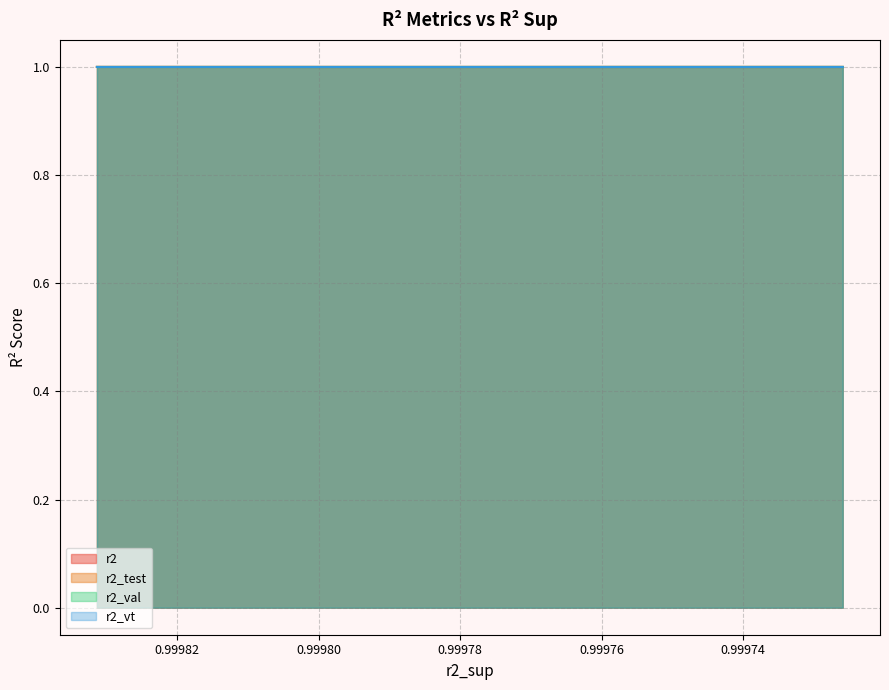

List the series in order of their peak value, lowest first.

r2_test, r2_vt, r2, r2_val